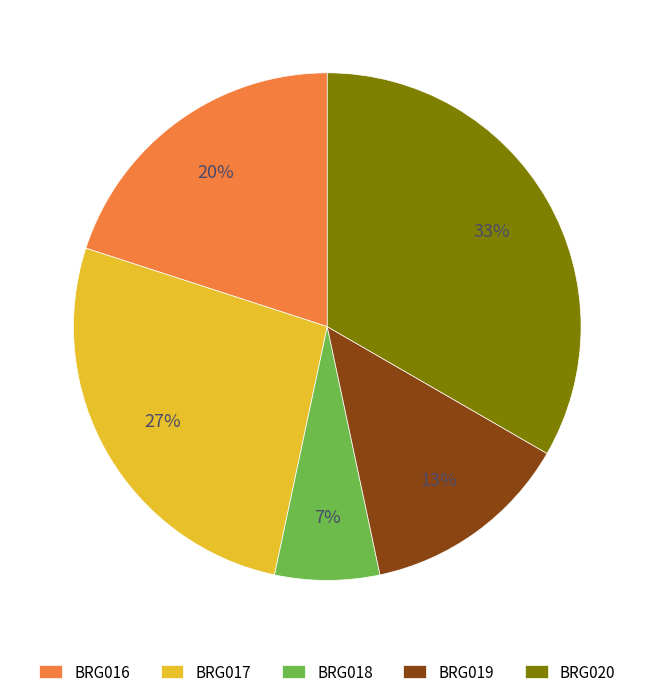

To the nearest percent, what percentage of the pie is BRG019?

13%